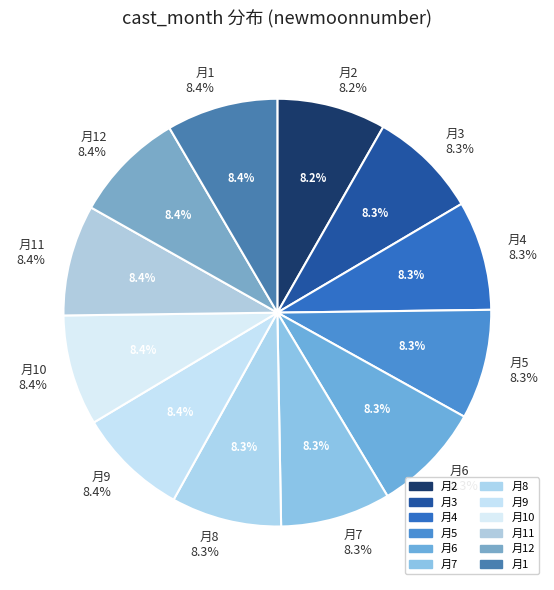

True or false: 7 accounts for 8% of the total.

True